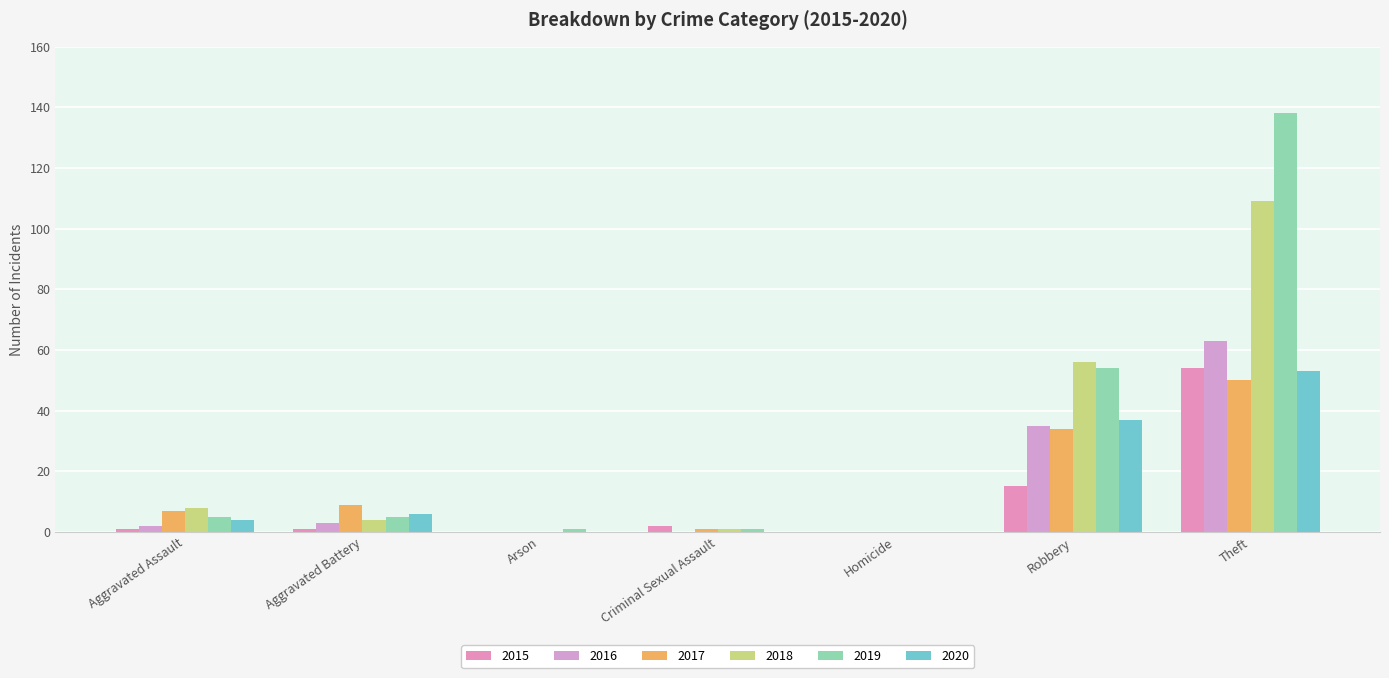

What is the sum of all 2017 values?

101